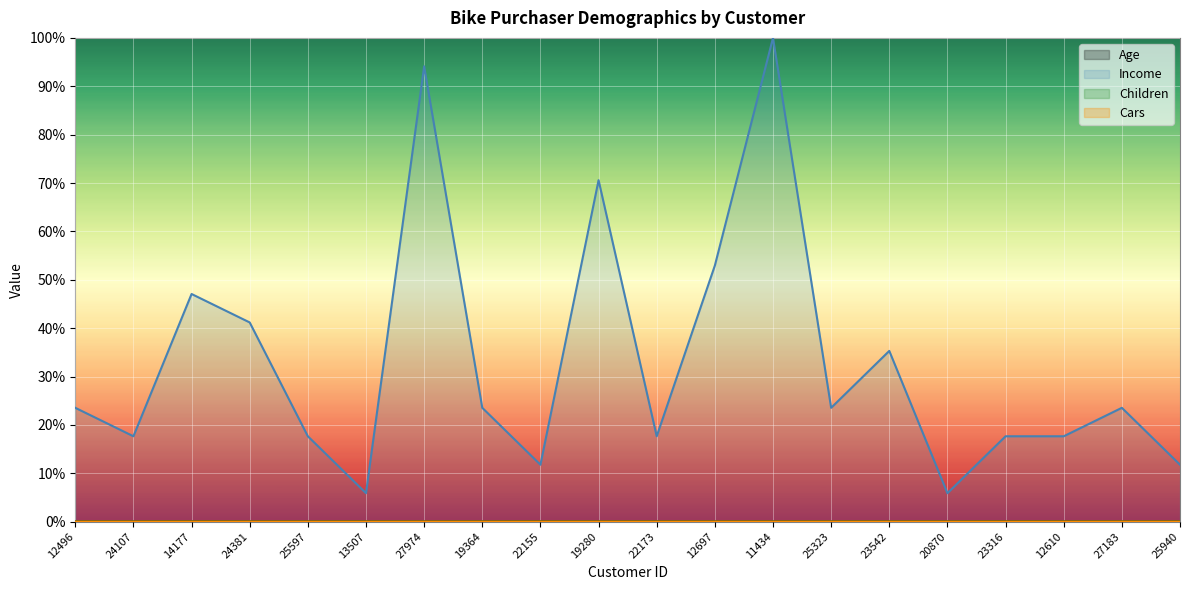

Between 13507 and 20870, which is larger?

13507